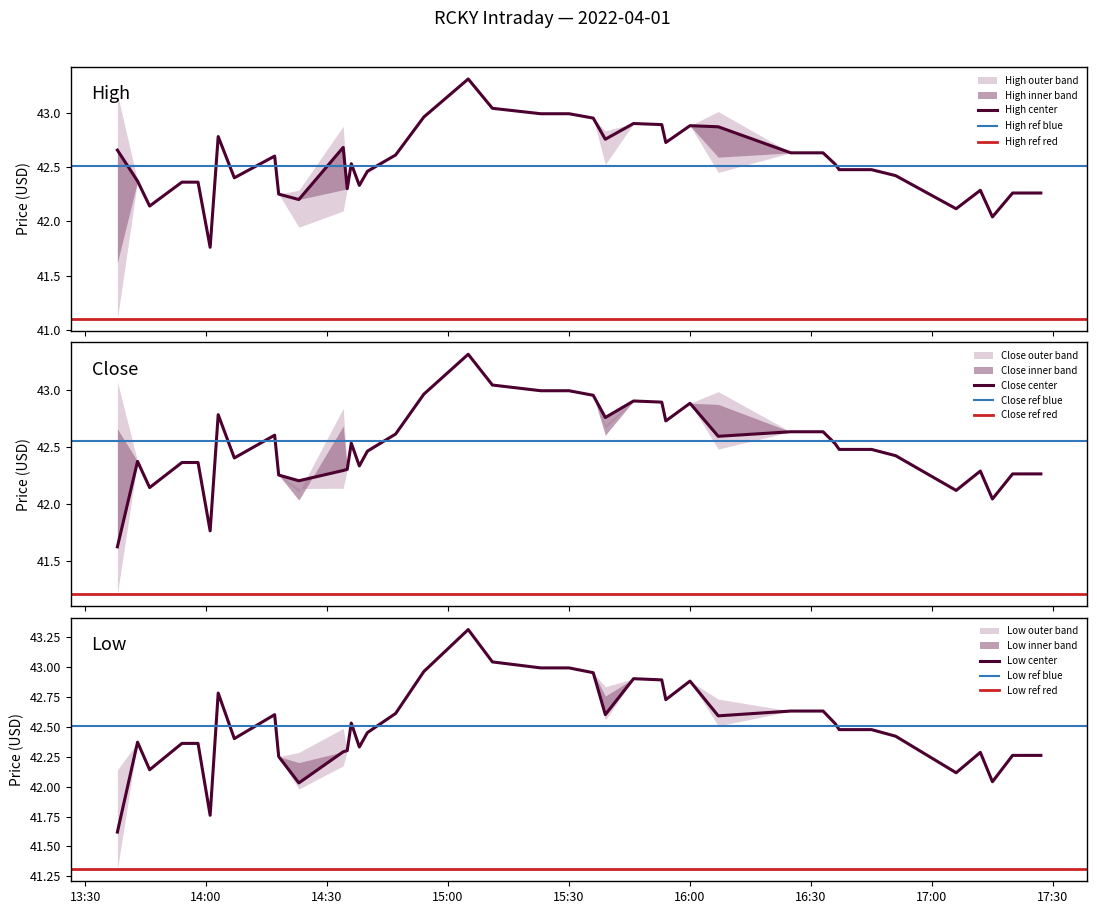

Rank the series by their average value, from lowest to highest.

low, close, high